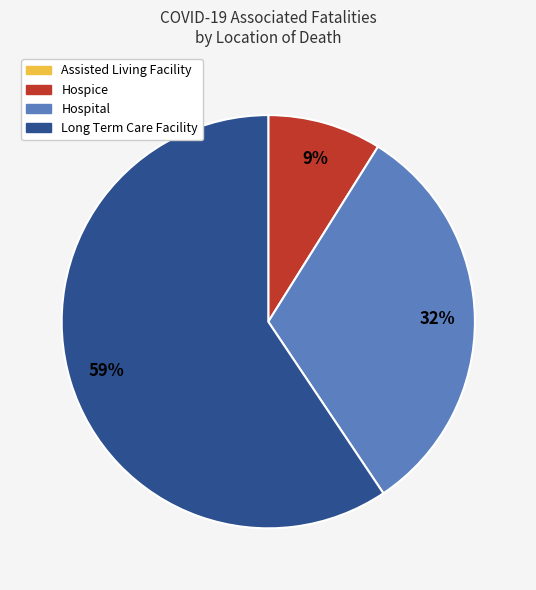

Between Long Term Care Facility and Hospice, which is larger?

Long Term Care Facility